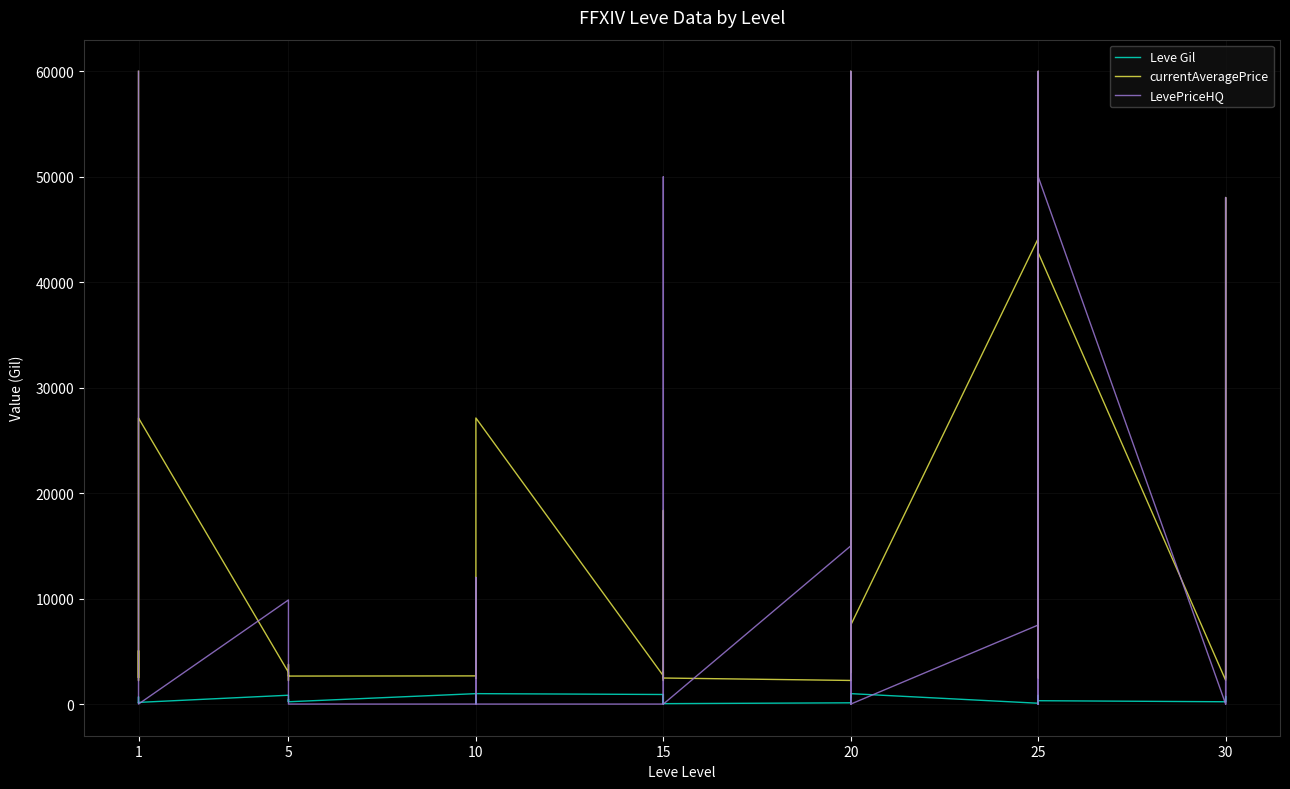

Rank the series at 20 from highest to lowest value.

LevePriceHQ, currentAveragePrice, Leve Gil